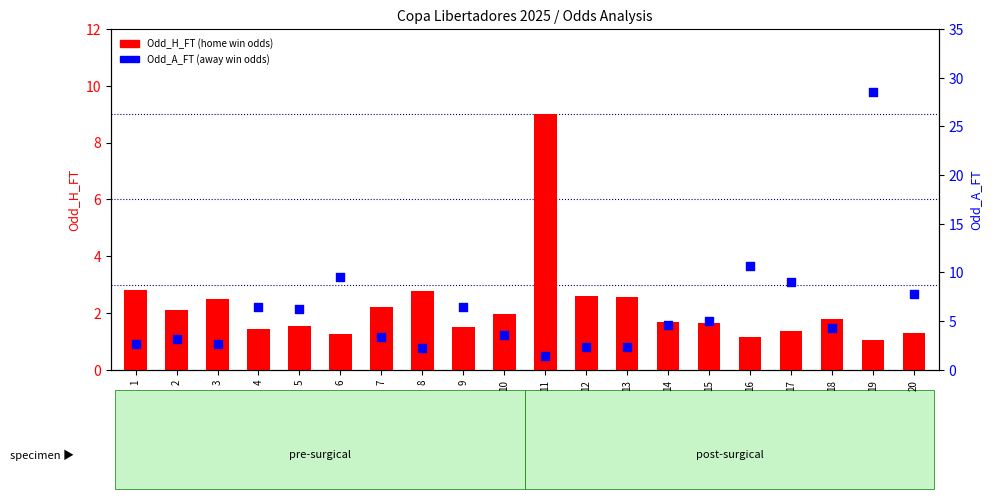

At how many categories does at least one series exceed 23?

1